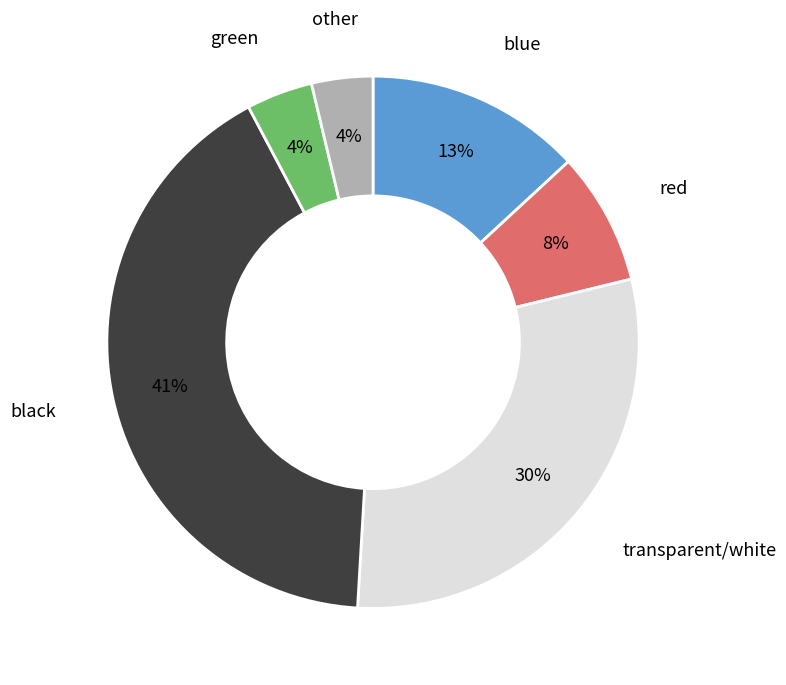

To the nearest percent, what is the difference between the blue and black slice percentages?

28%